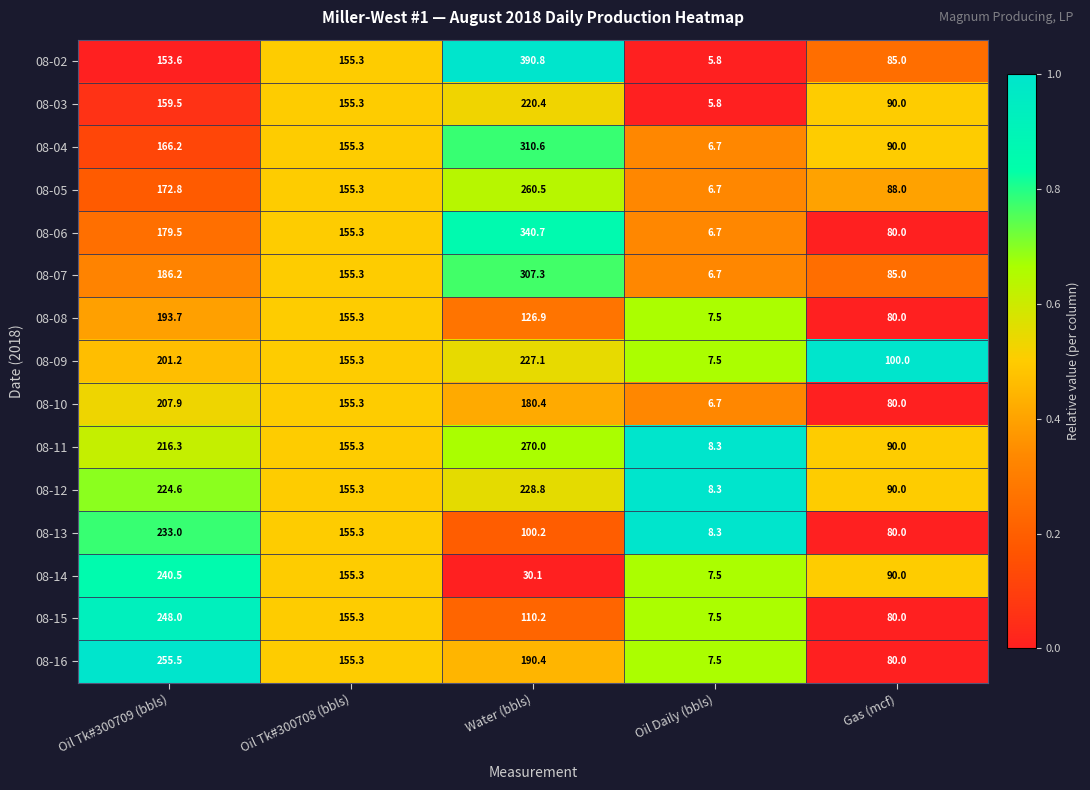

Which series has the largest total across all categories?

08-02